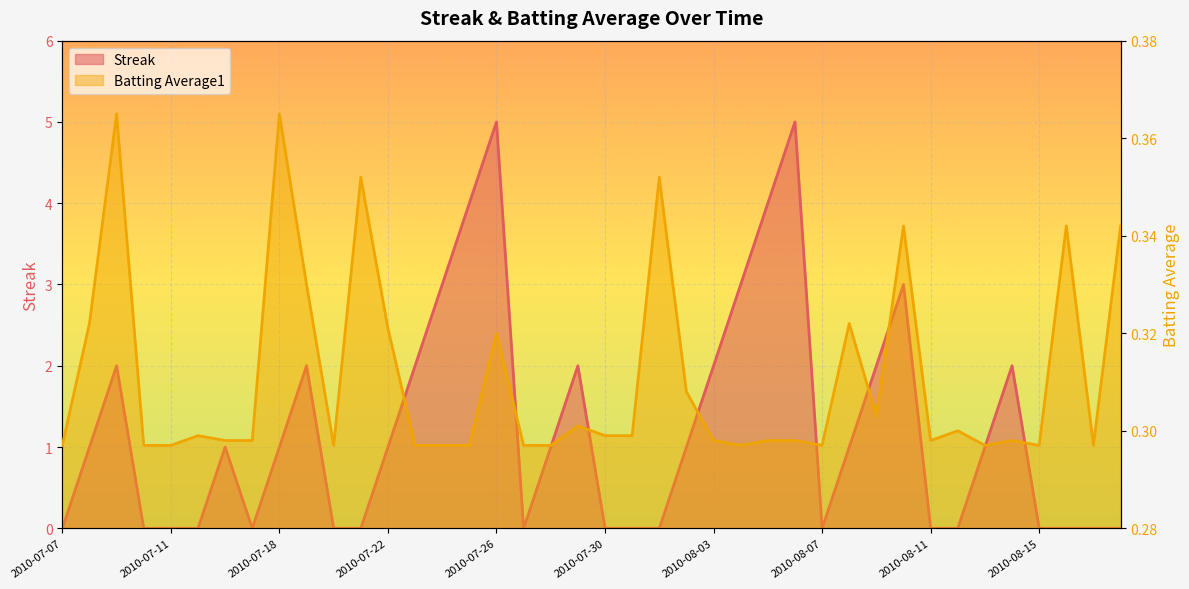

Rank the series by their average value, from highest to lowest.

Streak, Batting Average1